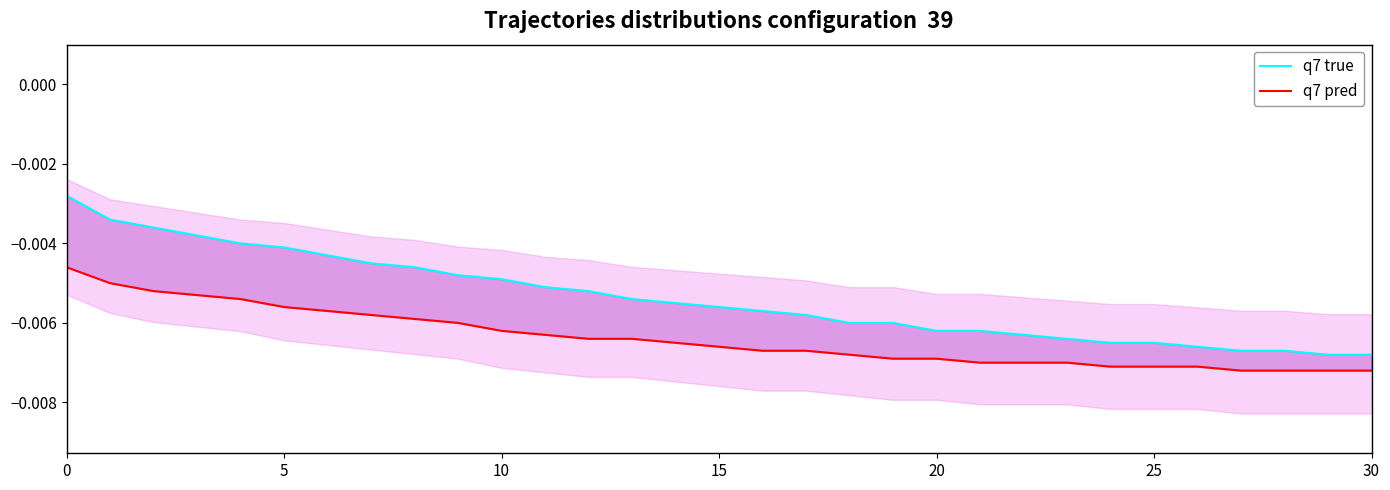

Is it true that q7 pred equals -0.0 at 21?

True